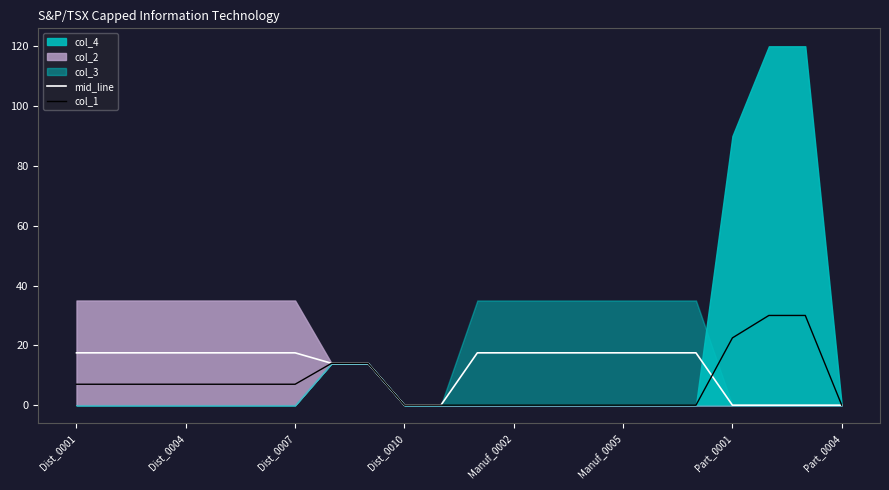

The value of mid_line at Manuf_0005 is 3.5. True or false?

False